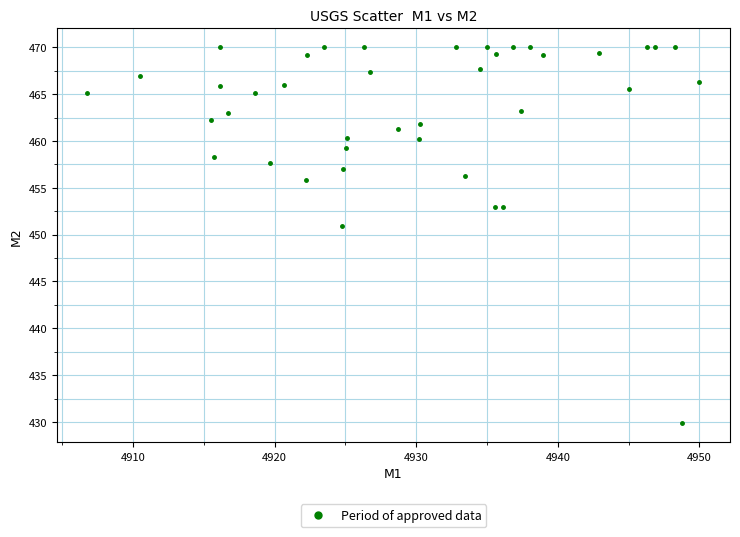

What is the range of Y values (max minus min)?

40.2